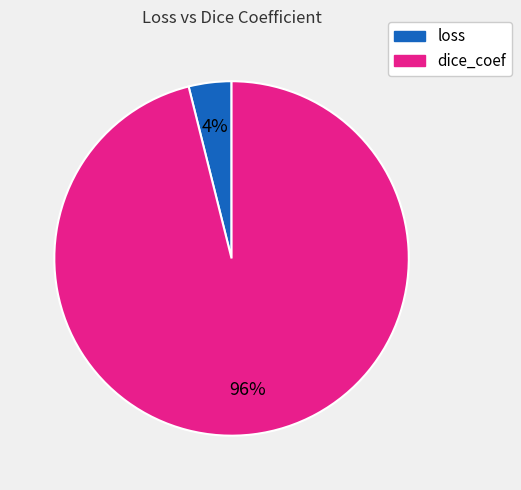

To the nearest percent, what is the average slice percentage?

50%